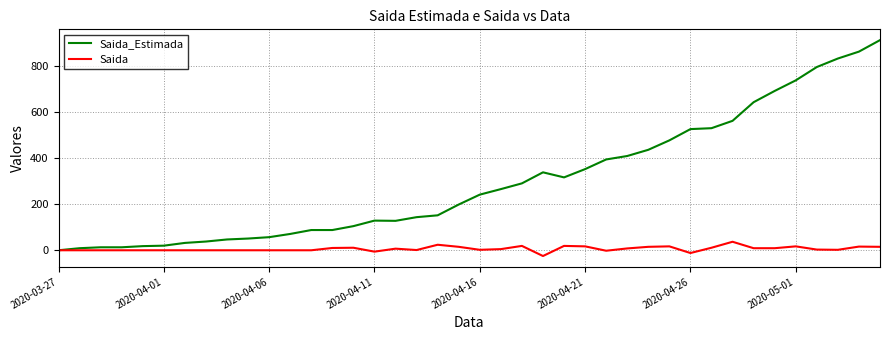

Which series has the largest total across all categories?

Saida_Estimada